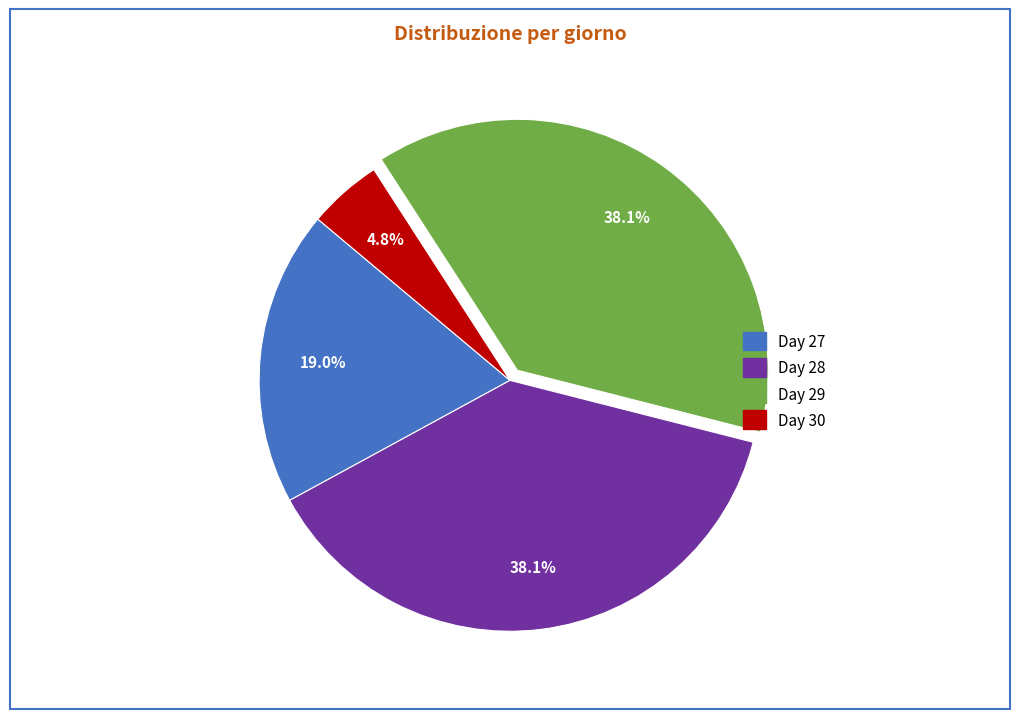

Combined, do Day 30 and Day 27 account for over 50%?

No